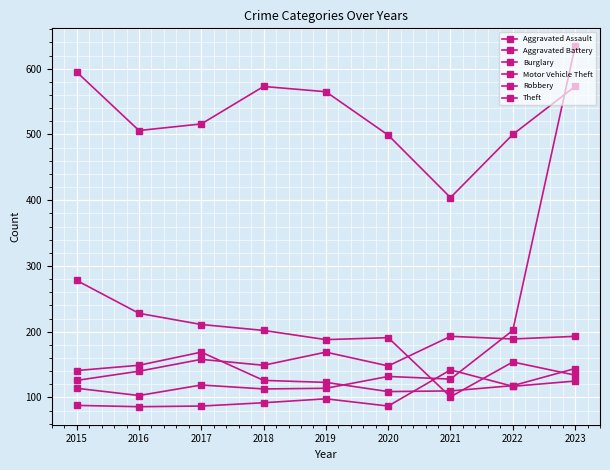

Which series has the widest spread of values?

Motor Vehicle Theft